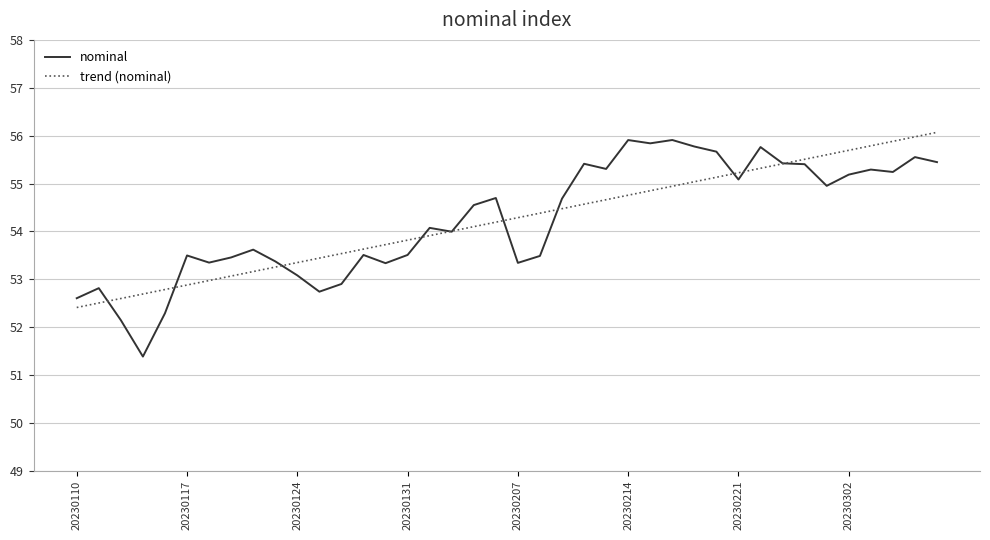

Which series has the widest spread of values?

nominal